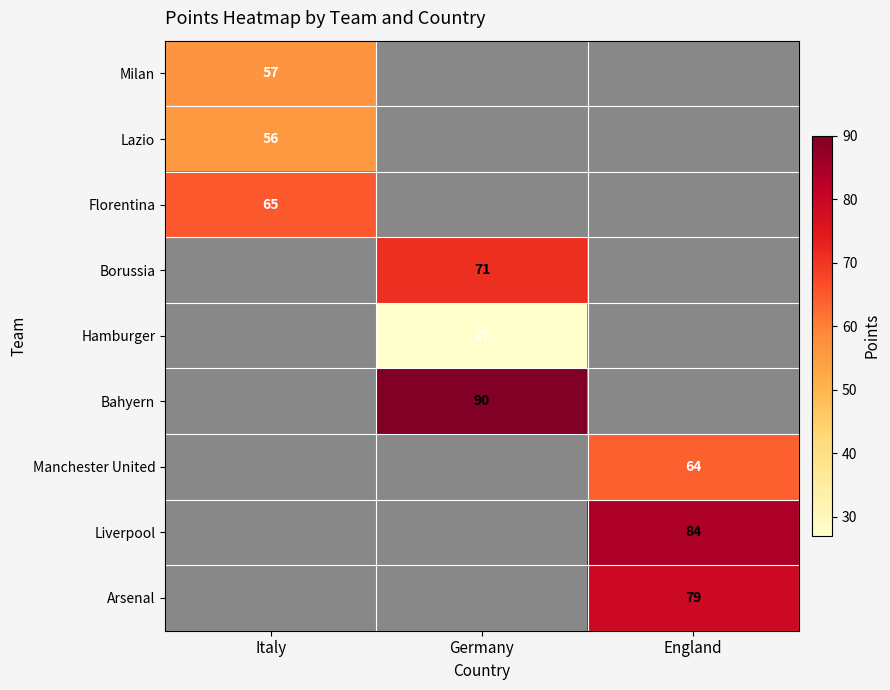

True or false: Hamburger has a value of 12 at Germany.

False